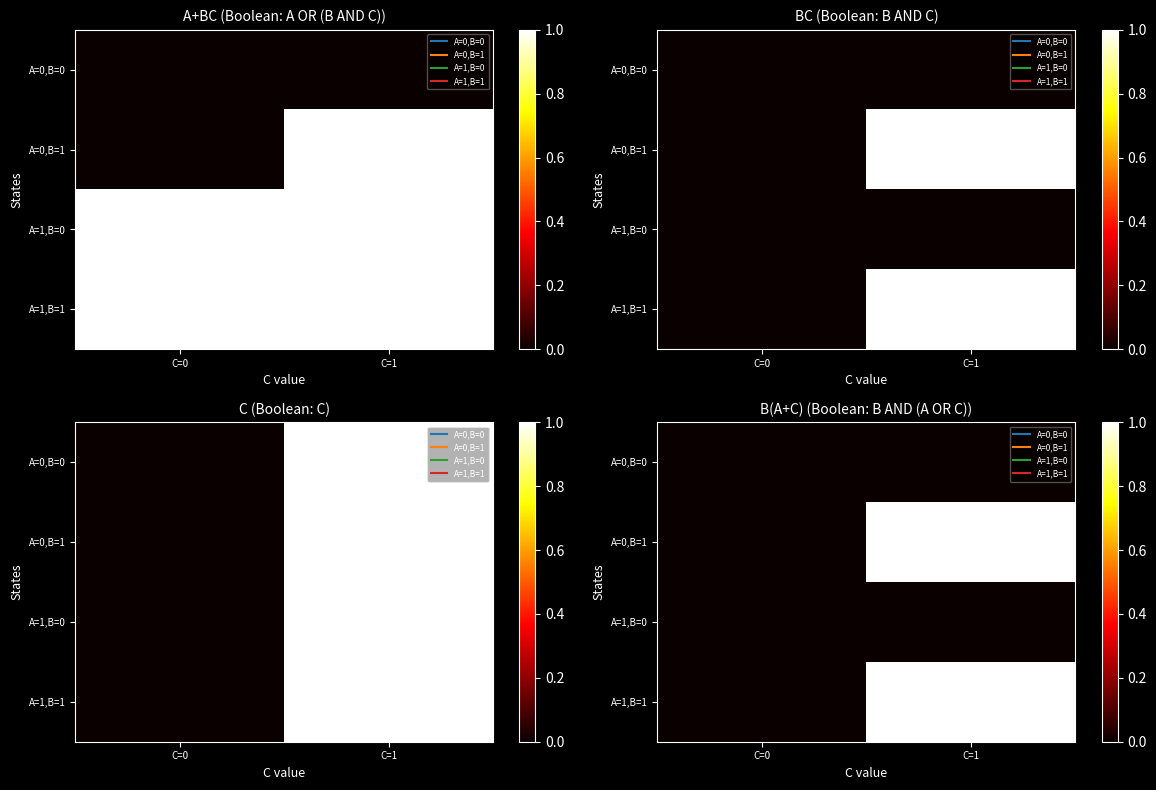

At which label is A=0,B=1 closest to 0?

C=0